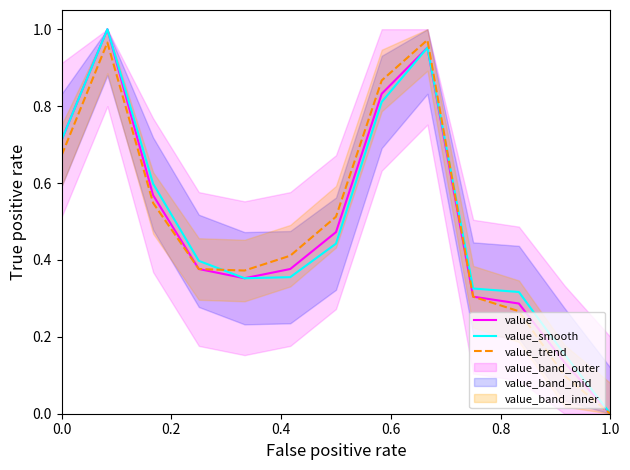

True or false: value_trend has a value of -0.5 at 1.0.

False